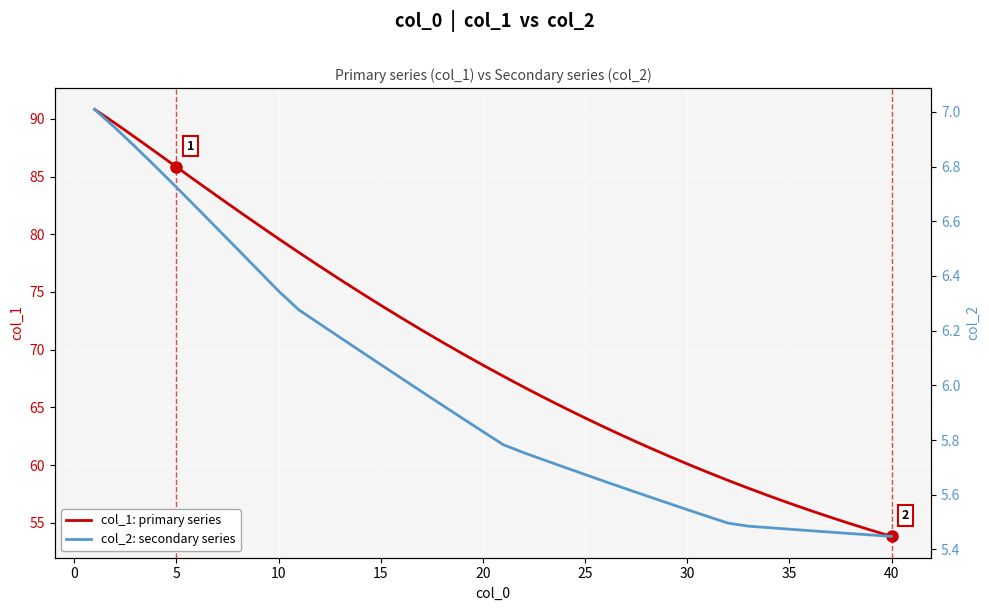

True or false: col_1: primary series has a value of 53.8 at 40.

True